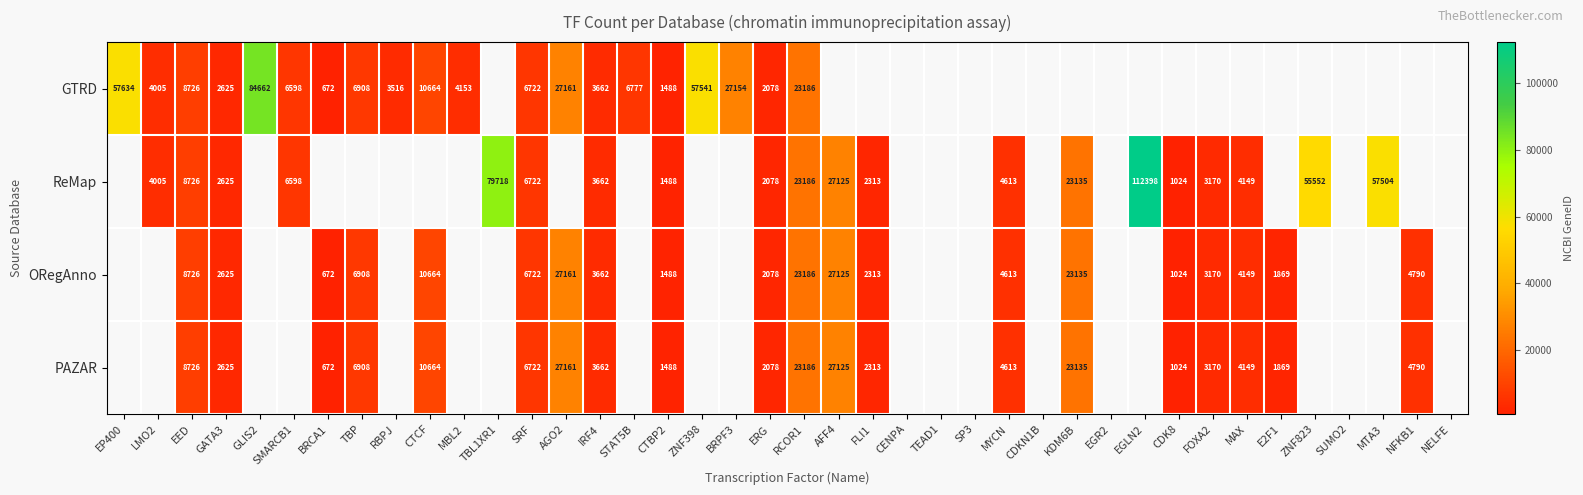

At which category does the chart reach its peak across all series?

EGLN2